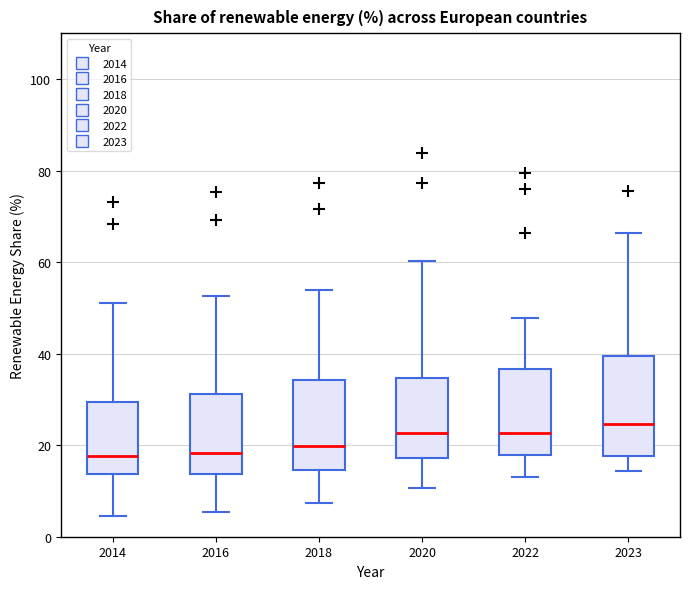

Which box is the tallest, from its lower edge to its upper edge?

2023